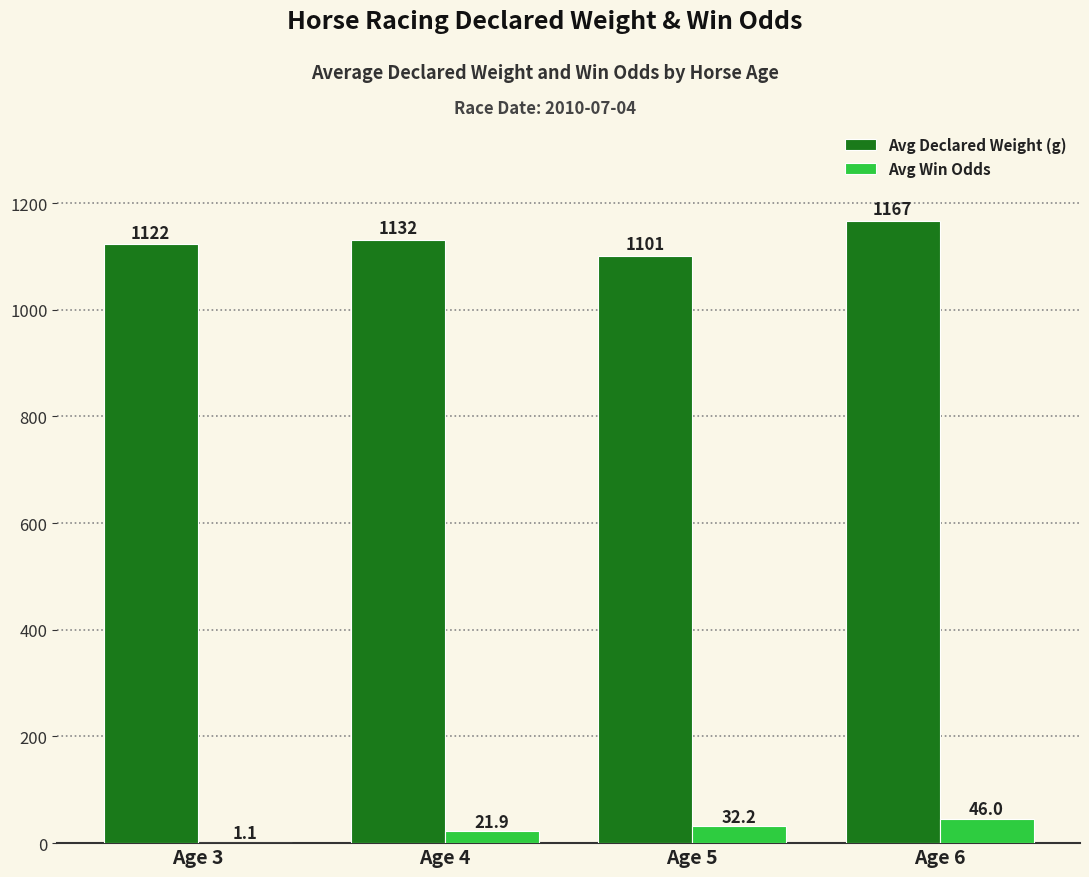

True or false: Avg Declared Weight (g) has a value of 1167.0 at Age 6.

True